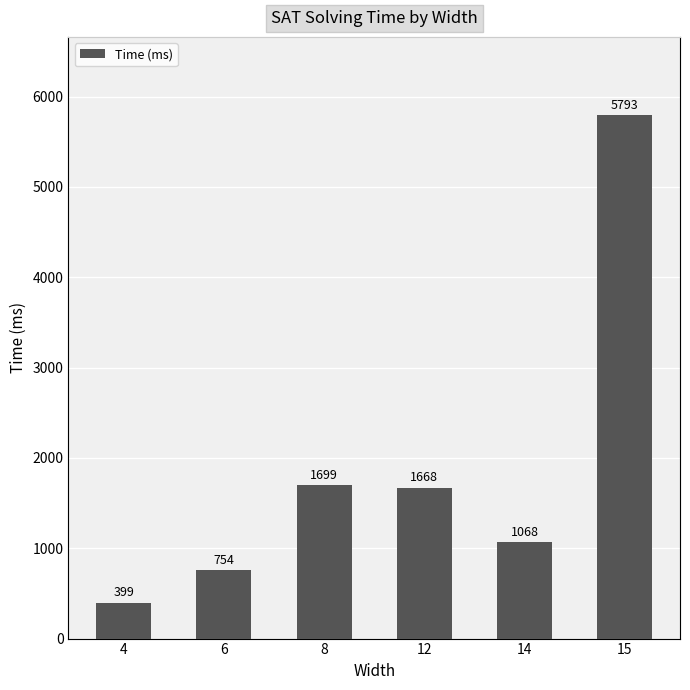

What is the difference between the second highest and minimum values?

1300